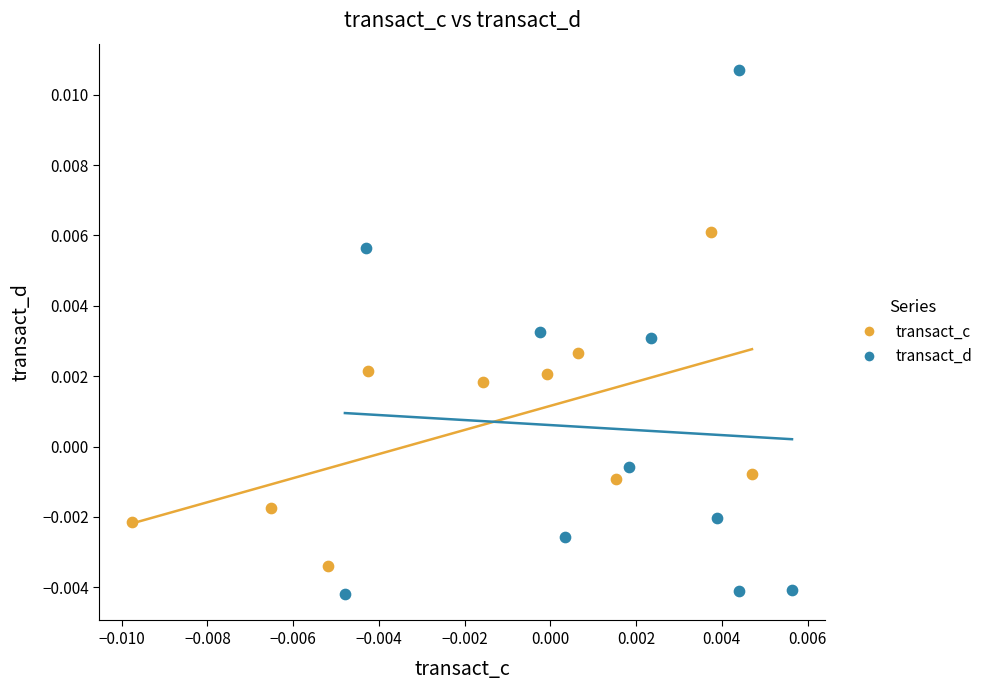

Which series contains the highest Y value?

transact_d